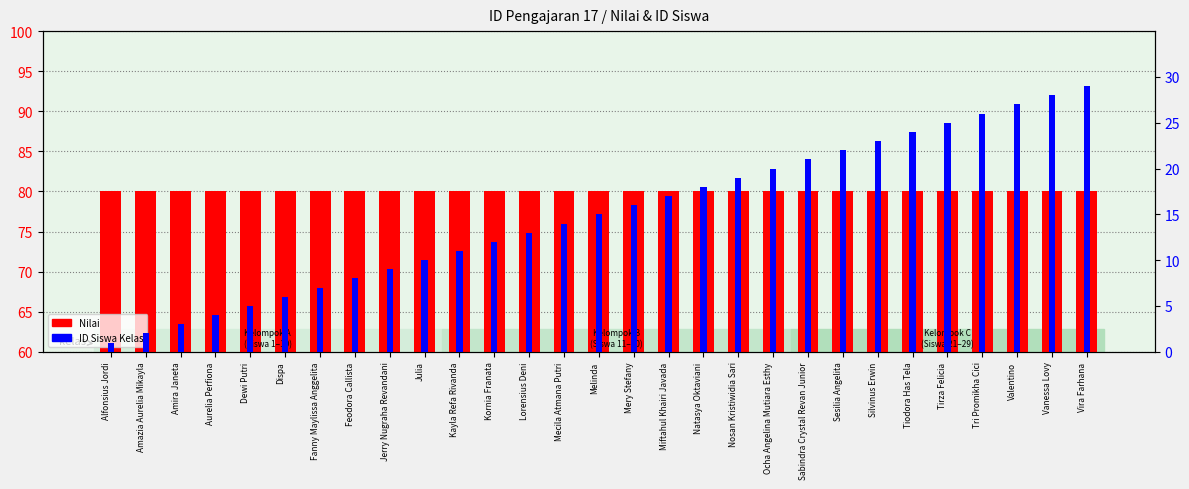

Reading left to right, what are all the values shown in this chart?

Nilai: Alfonsius Jordi=80	Amazia Aurelia Mikayla=80	Amira Janeta=80	Aurelia Perfiona=80	Dewi Putri=80	Dispa=80	Fanny Maylissa Anggelita=80	Feodora Callista=80	Jerry Nugraha Revandani=80	Julia=80	Kayla Refa Rivanda=80	Kornia Franata=80	Lorensius Deni=80	Mecila Atmana Putri=80	Melinda=80	Mery Stefany=80	Miftahul Khairi Javada=80	Natasya Oktaviani=80	Nosan Kristiwidia Sari=80	Ocha Angelina Mutiara Esthy=80	Sabindra Crystal Revan Junior=80	Sesilia Angelita=80	Silvinus Erwin=80	Tiodora Has Tela=80	Tirza Felicia=80	Tri Promikha Cici=80	Valentino=80	Vanessa Lovy=80	Vira Farhana=80
ID Siswa Kelas: Alfonsius Jordi=1	Amazia Aurelia Mikayla=2	Amira Janeta=3	Aurelia Perfiona=4	Dewi Putri=5	Dispa=6	Fanny Maylissa Anggelita=7	Feodora Callista=8	Jerry Nugraha Revandani=9	Julia=10	Kayla Refa Rivanda=11	Kornia Franata=12	Lorensius Deni=13	Mecila Atmana Putri=14	Melinda=15	Mery Stefany=16	Miftahul Khairi Javada=17	Natasya Oktaviani=18	Nosan Kristiwidia Sari=19	Ocha Angelina Mutiara Esthy=20	Sabindra Crystal Revan Junior=21	Sesilia Angelita=22	Silvinus Erwin=23	Tiodora Has Tela=24	Tirza Felicia=25	Tri Promikha Cici=26	Valentino=27	Vanessa Lovy=28	Vira Farhana=29